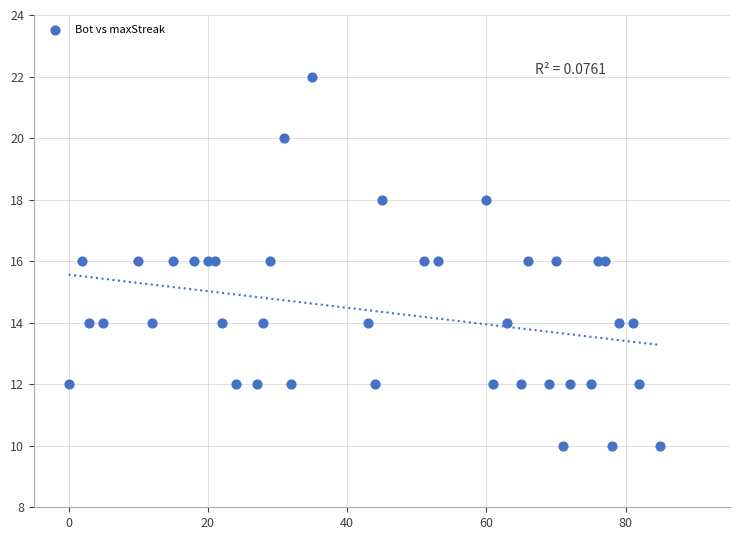

What is the range of Y values (max minus min)?

12